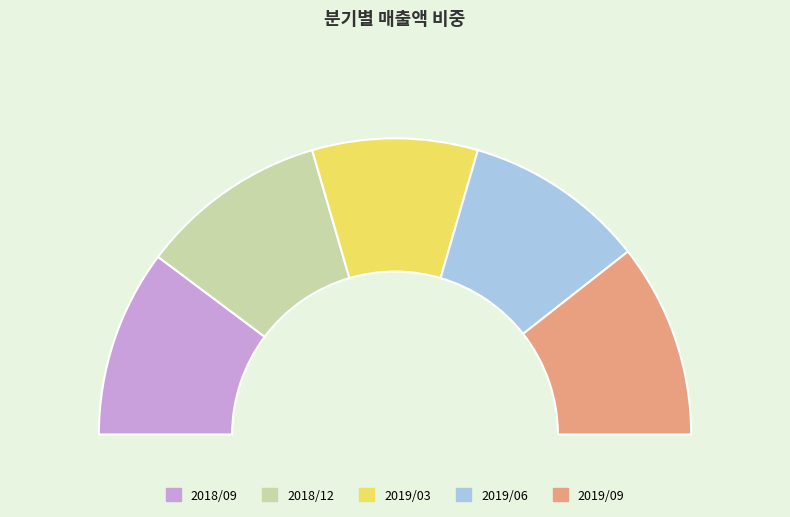

How many segments does this pie chart have?

5